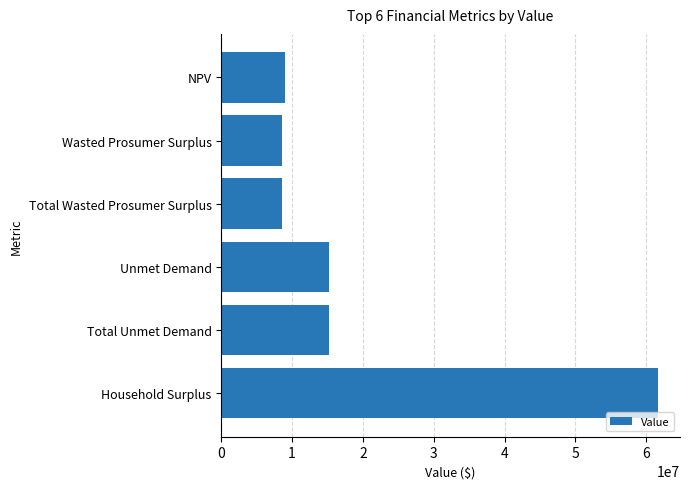

What is the maximum value shown in the chart?

61682539.1